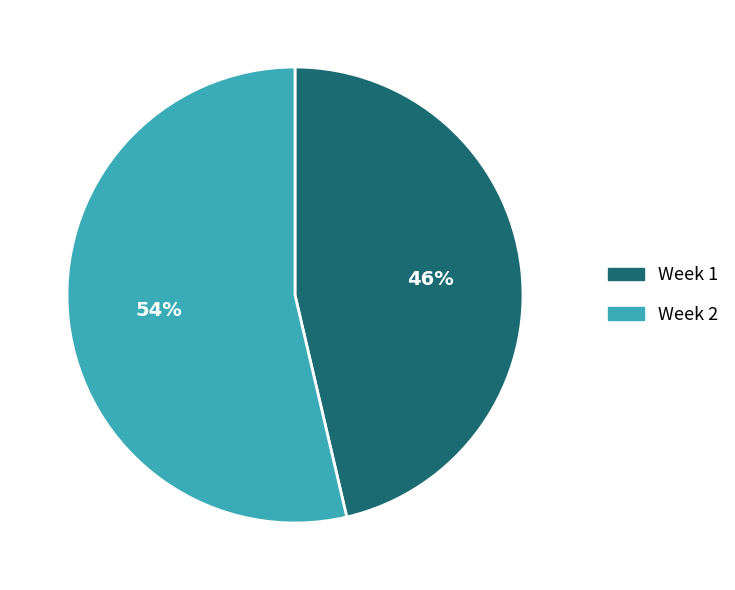

Which has a higher value, Week 1 or Week 2?

Week 2